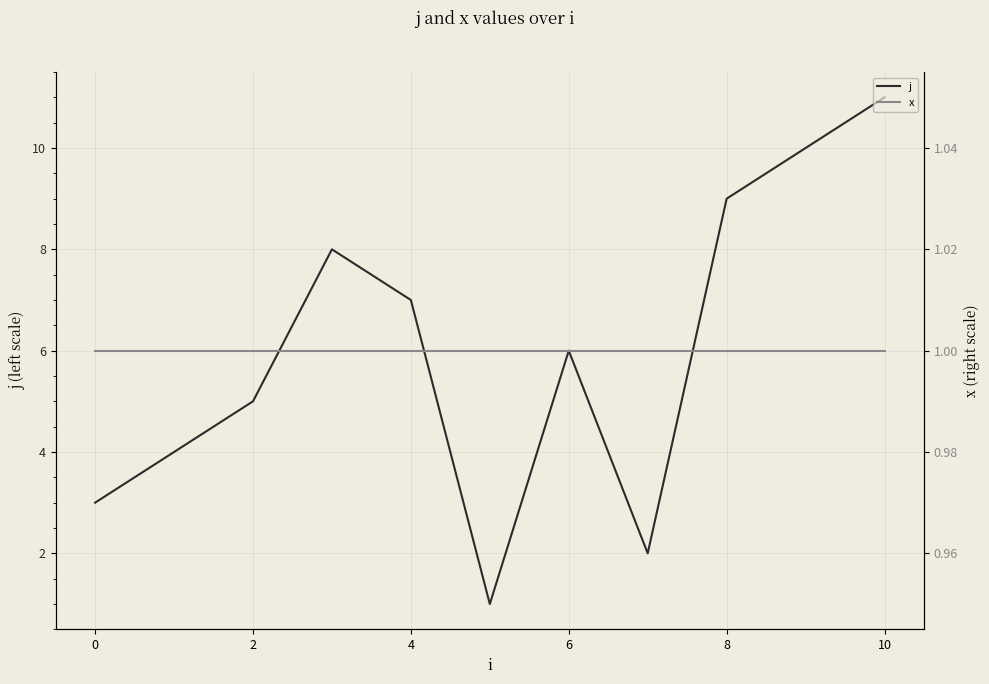

At which label does j reach its peak?

10